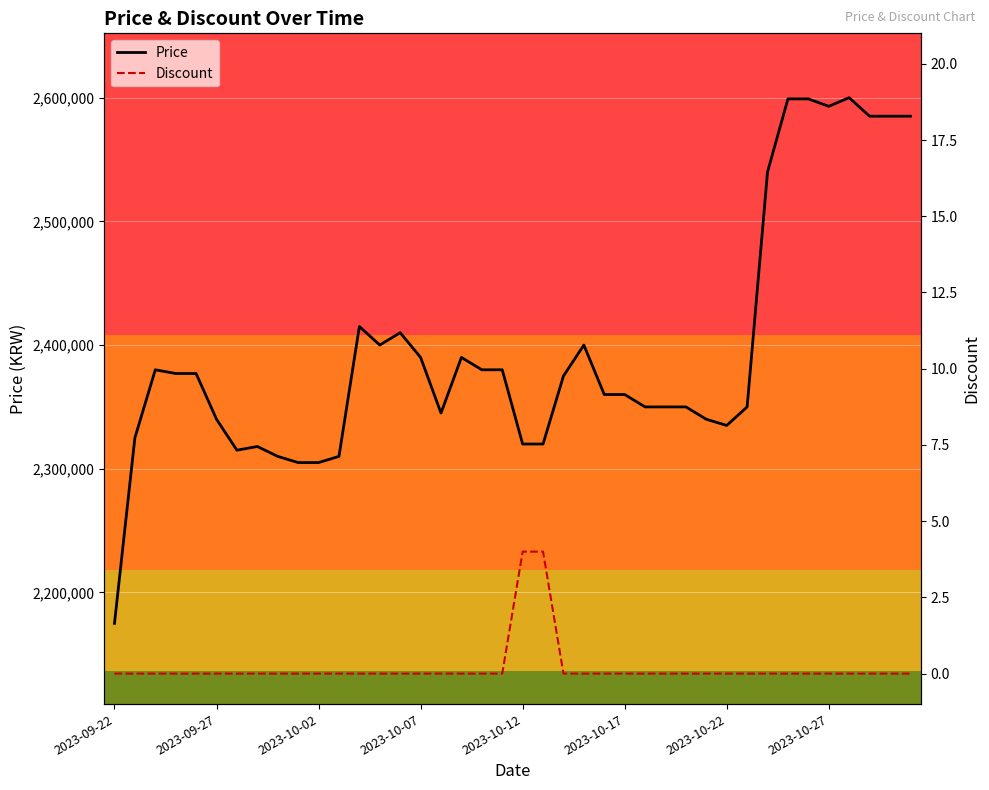

How many values in Discount are above zero?

2